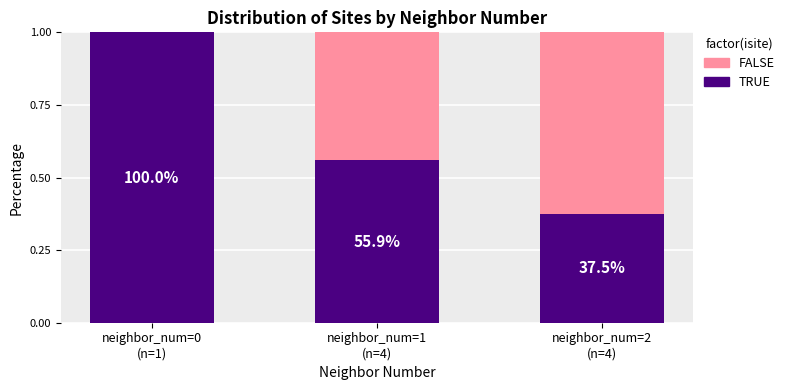

What is the difference between the maximum and minimum values in the FALSE series?

0.6